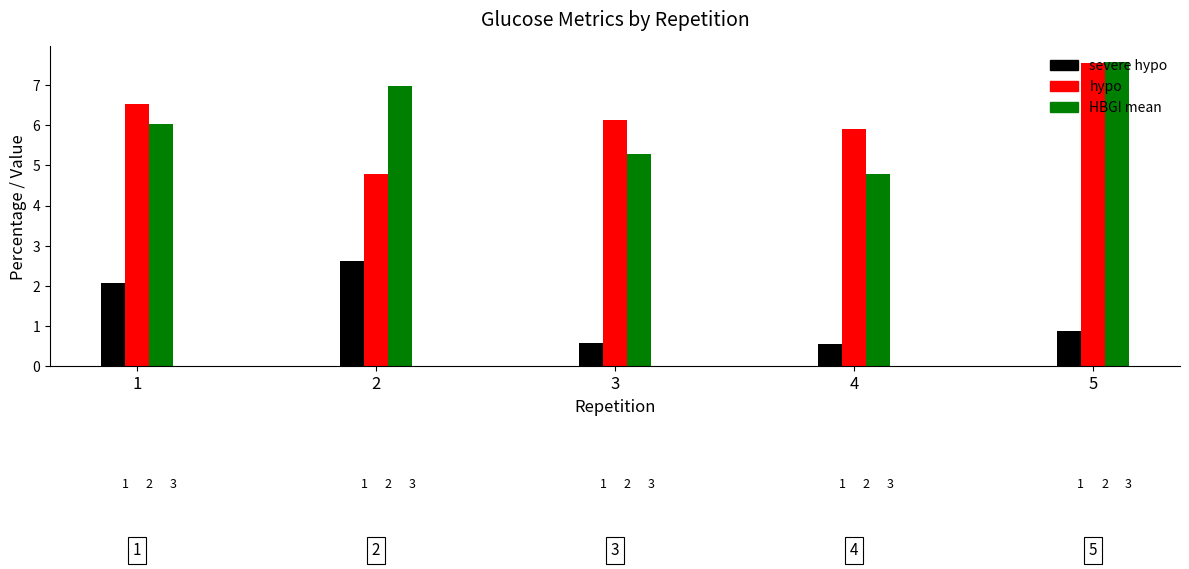

How many distinct data groups are displayed?

3